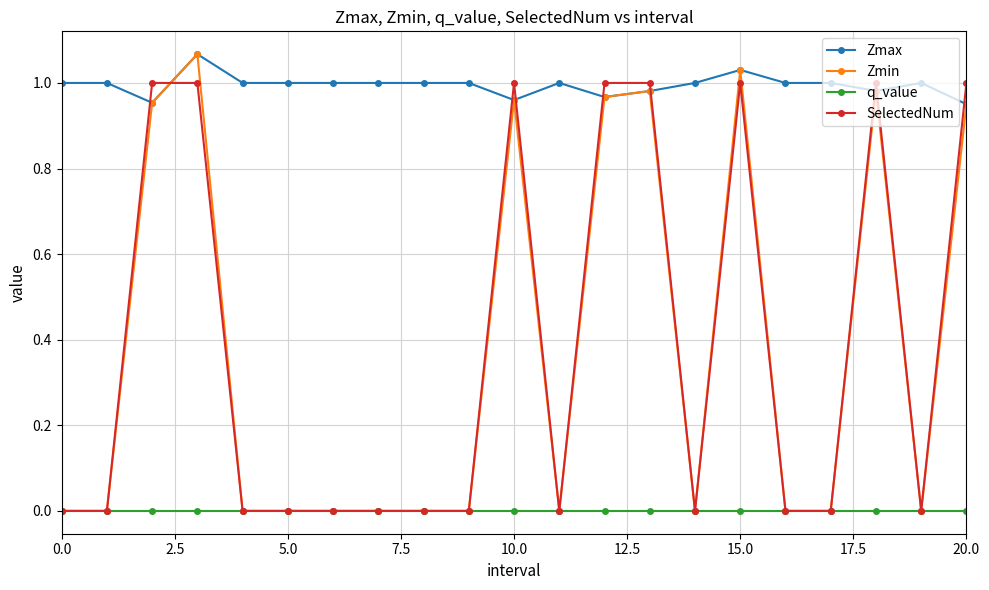

Which series has the largest total across all categories?

Zmax